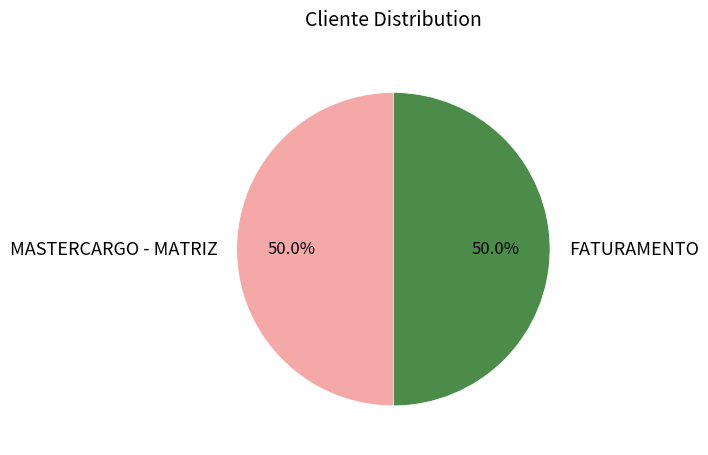

Is it true that FATURAMENTO is 50% of the pie?

True